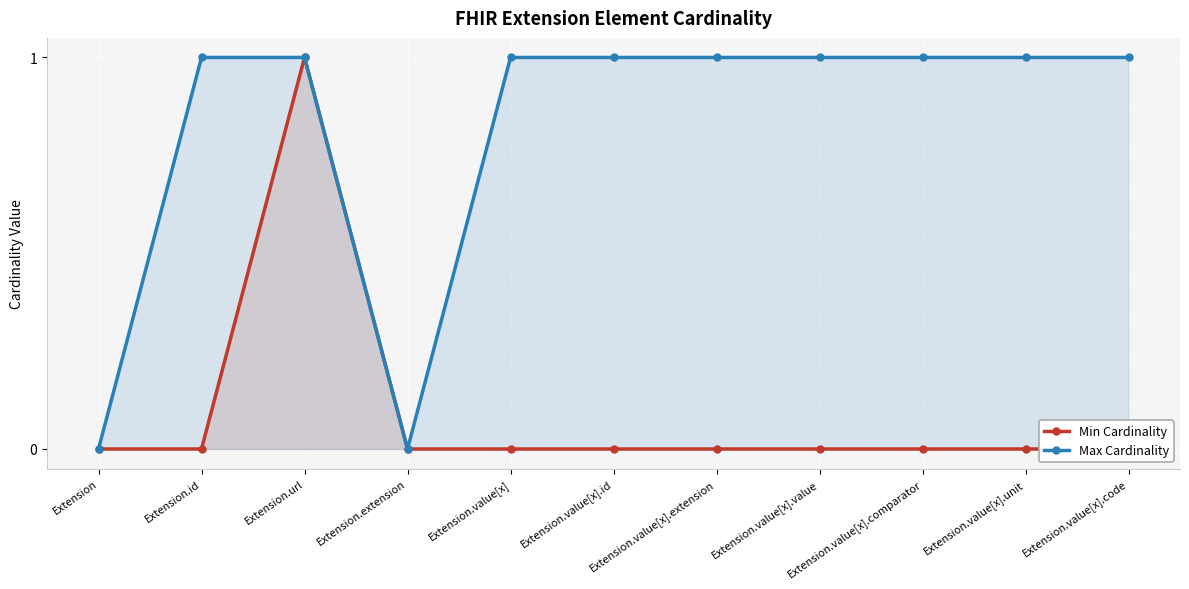

Is it true that Min Cardinality equals 0 at Extension?

True